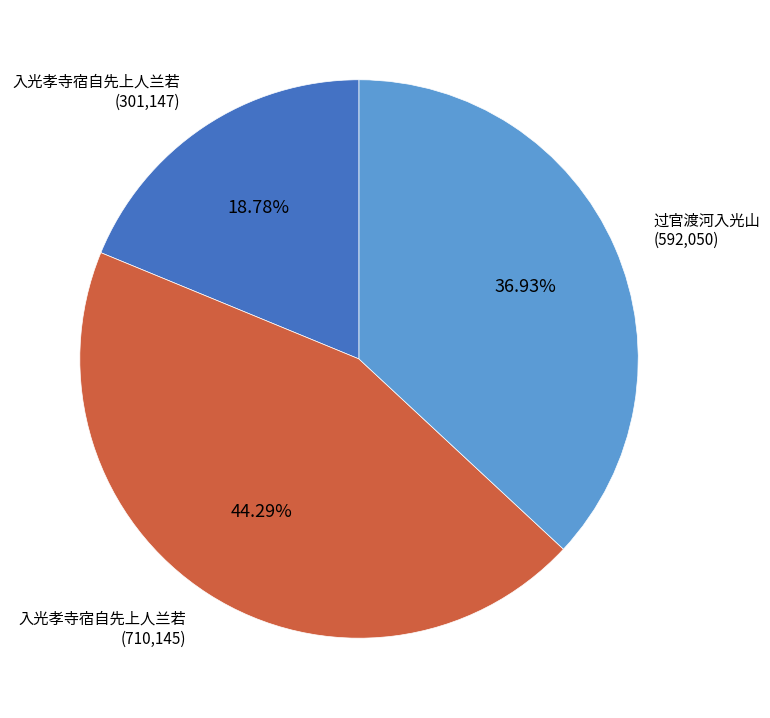

To the nearest percent, what is the difference between the largest and smallest slice percentages?

26%